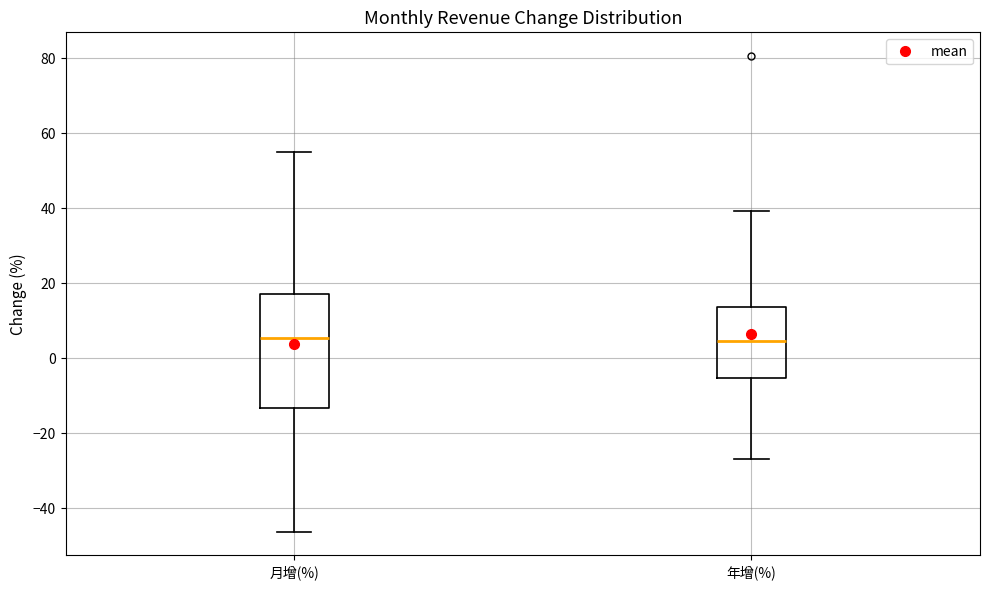

Where does the lower whisker of the box for 月增(%) end on the y-axis? The values are not printed on the chart, so give them approximately, as read against the axis.

-46